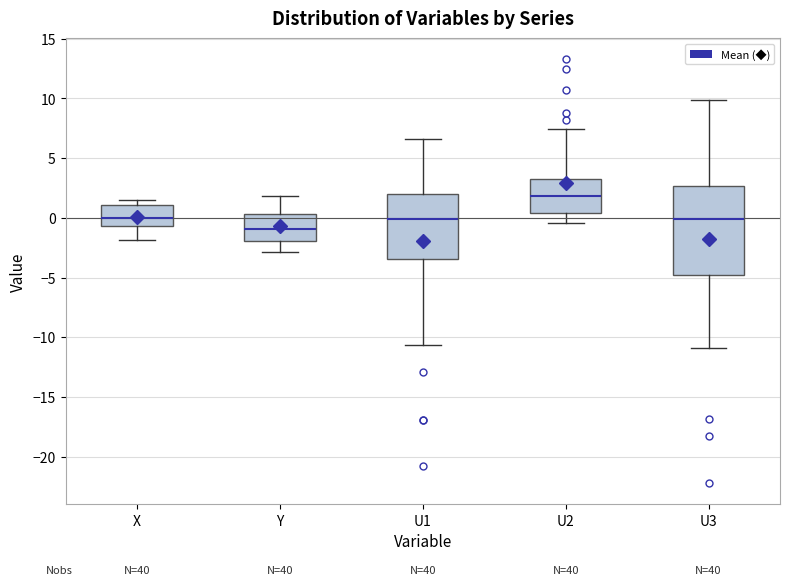

Reading left to right, read every box against the y-axis: the position of its median line, the range the box covers, and the ends of its whiskers. The values are not printed on the chart, so give them approximately, as read against the axis.

X: median 0.0, box -0.5 to 1.0, whiskers -2.0 to 1.5
Y: median -1.0, box -2.0 to 0.5, whiskers -3.0 to 2.0
U1: median 0.0, box -3.5 to 2.0, whiskers -10.5 to 6.5
U2: median 2.0, box 0.5 to 3.5, whiskers -0.5 to 7.5
U3: median 0.0, box -5.0 to 2.5, whiskers -11.0 to 10.0